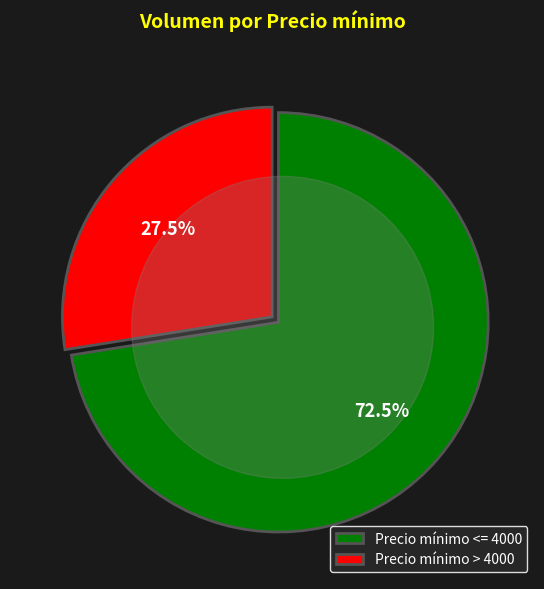

Do 10 and 40 together represent more than half of the pie?

No